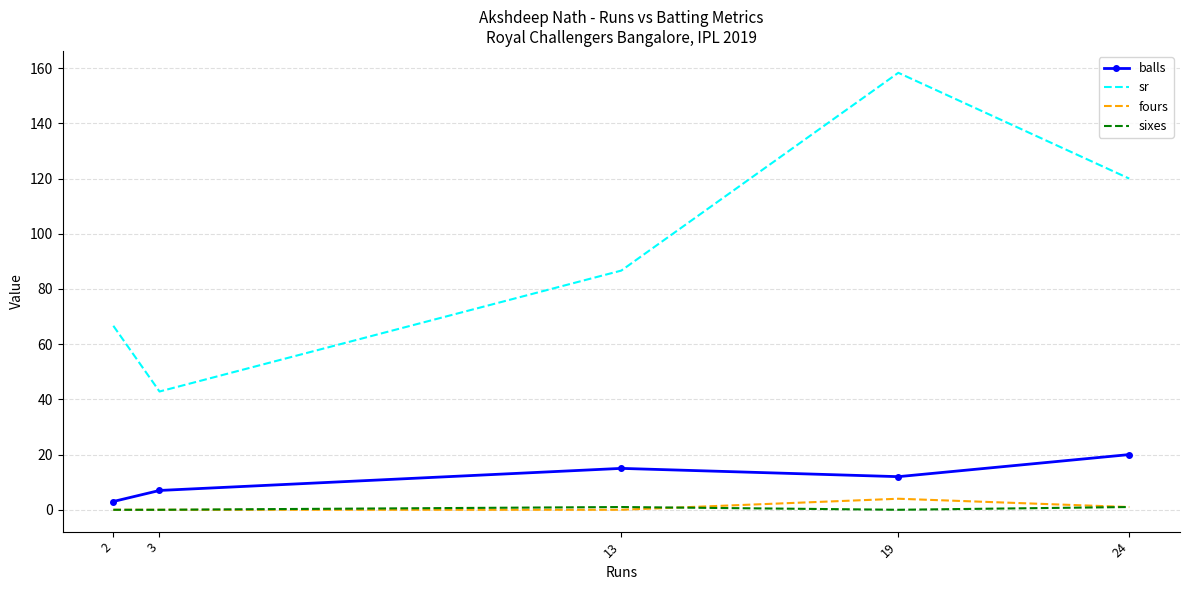

Which category has the highest value across all series?

19